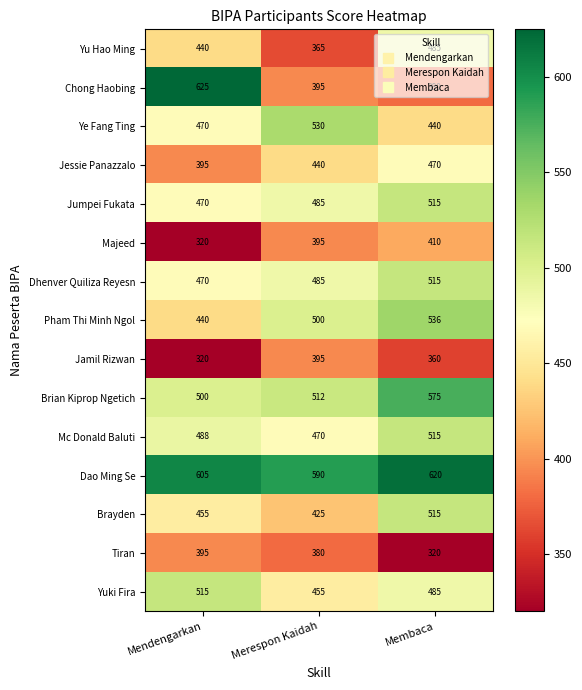

At which category is the sum across all series the highest?

Membaca